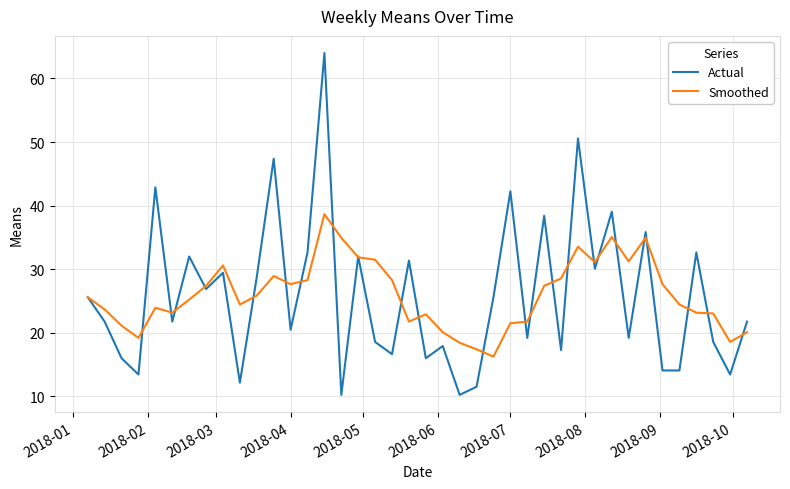

Which series has the largest range (max minus min)?

Actual